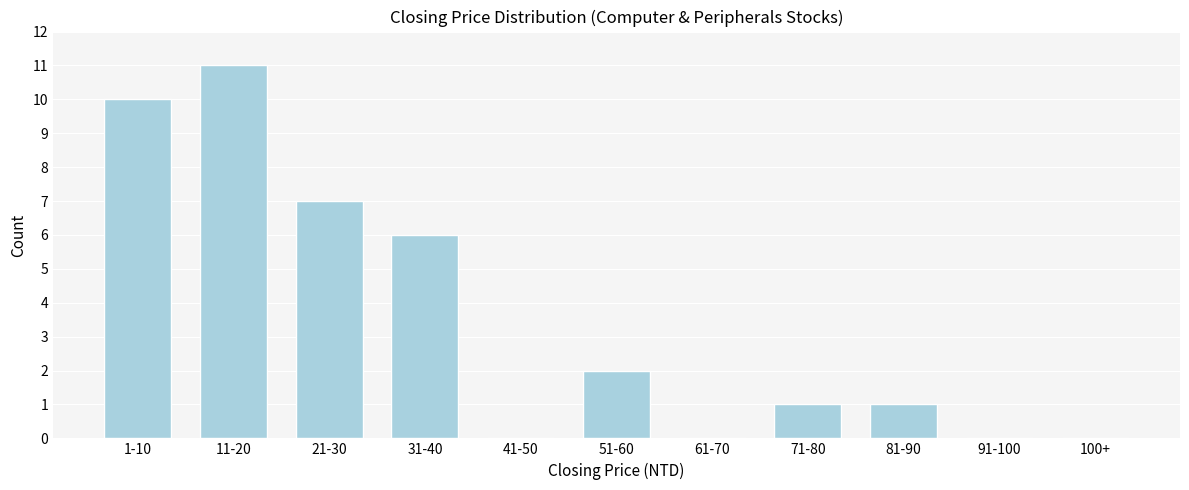

Reading right to left, transcribe all the data shown in this chart.

100+=0	91-100=0	81-90=1	71-80=1	61-70=0	51-60=2	41-50=0	31-40=6	21-30=7	11-20=11	1-10=10